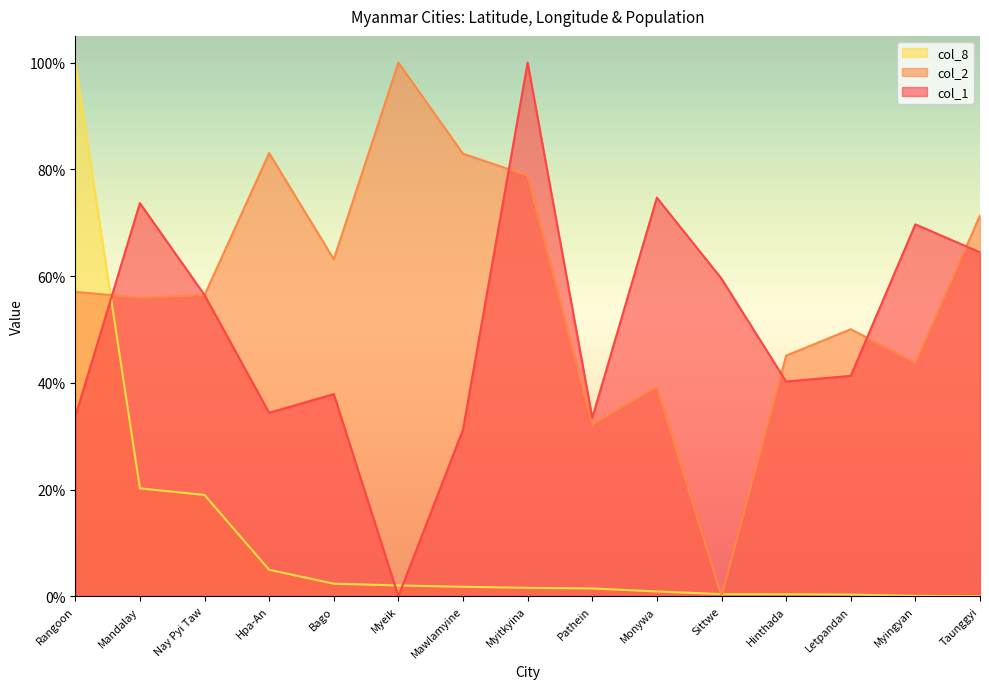

Is it true that col_1 equals 0.4 at Myeik?

False